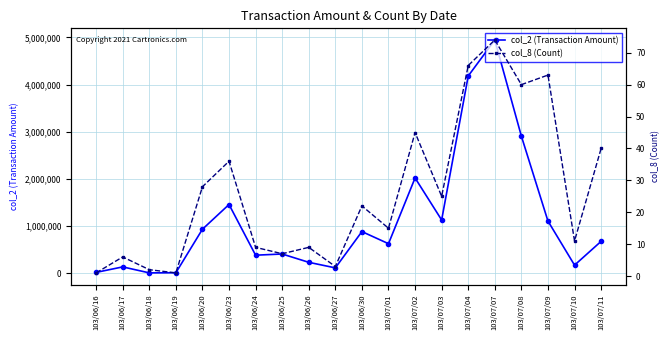

Is the value of col_8 (Count) at 103/06/24 greater than the value of col_2 (Transaction Amount) at 103/06/27?

No